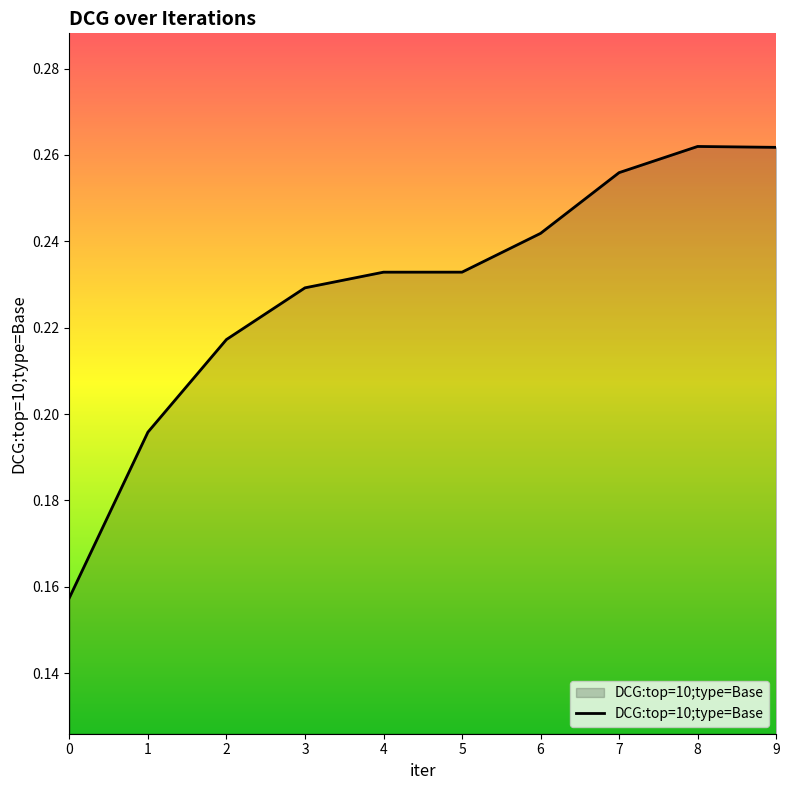

The chart shows a value of 0.1 at 4. True or false?

False